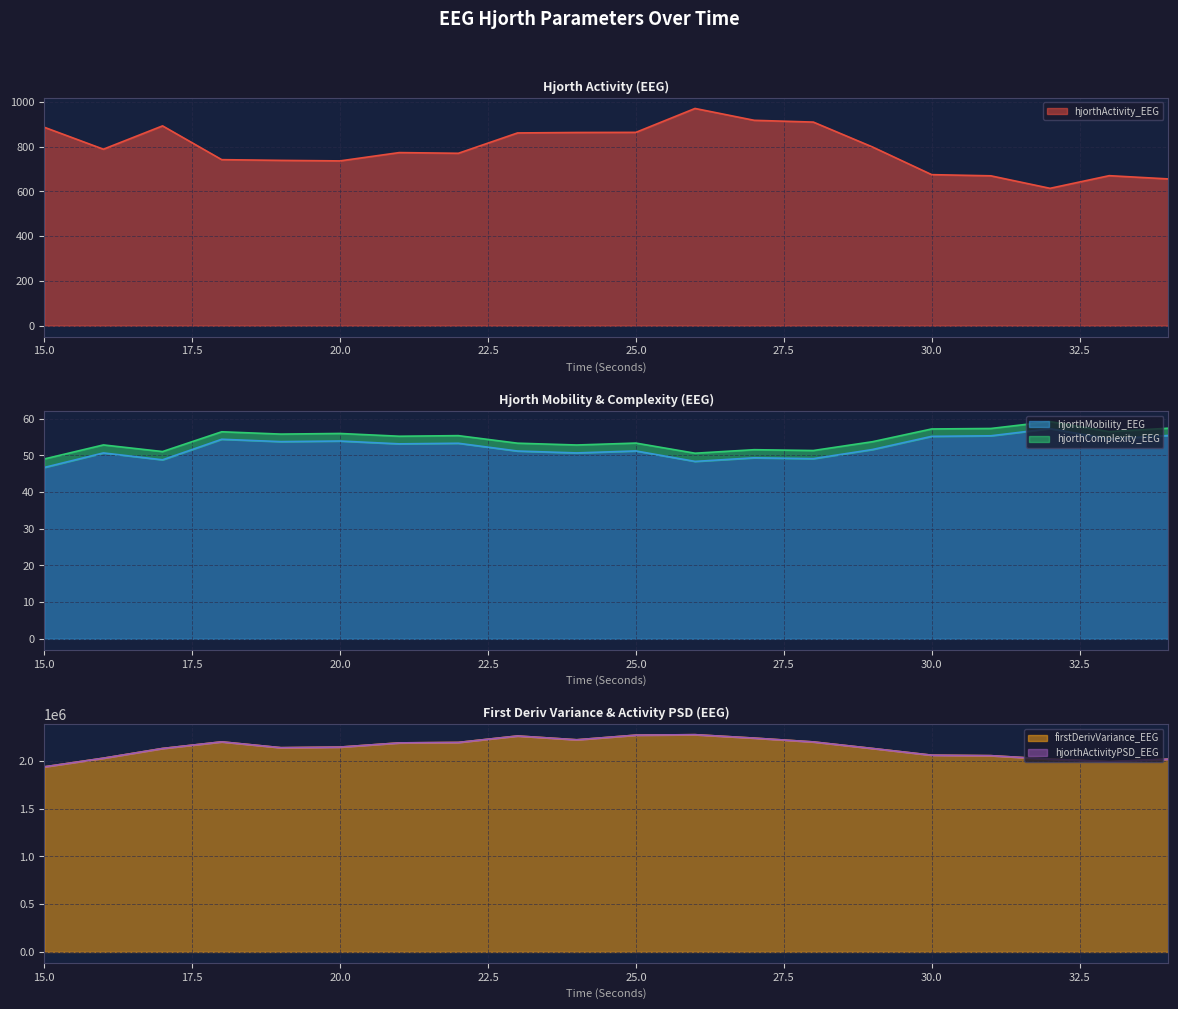

What is the average value of the firstDerivVariance_EEG series?

2133440.3